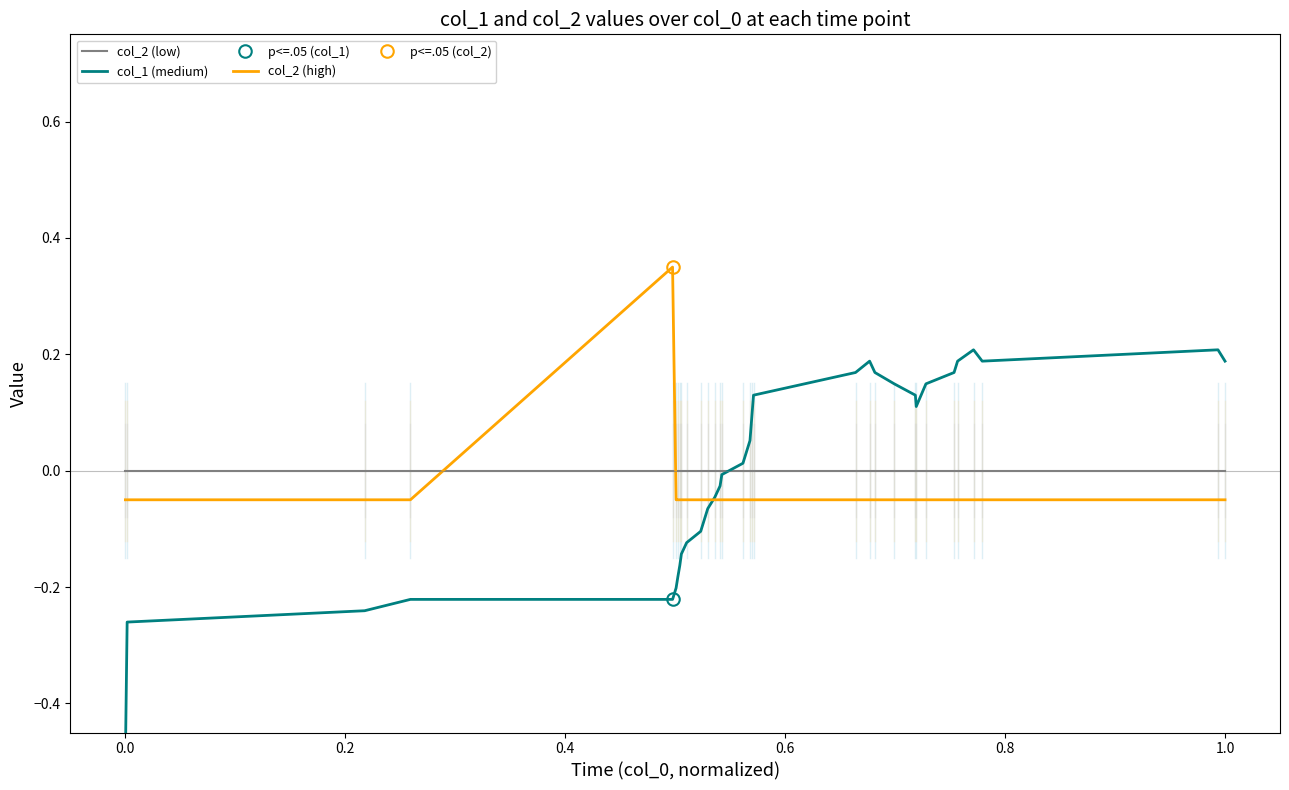

True or false: col_2 (high) and col_2 (low) cross at least once.

True